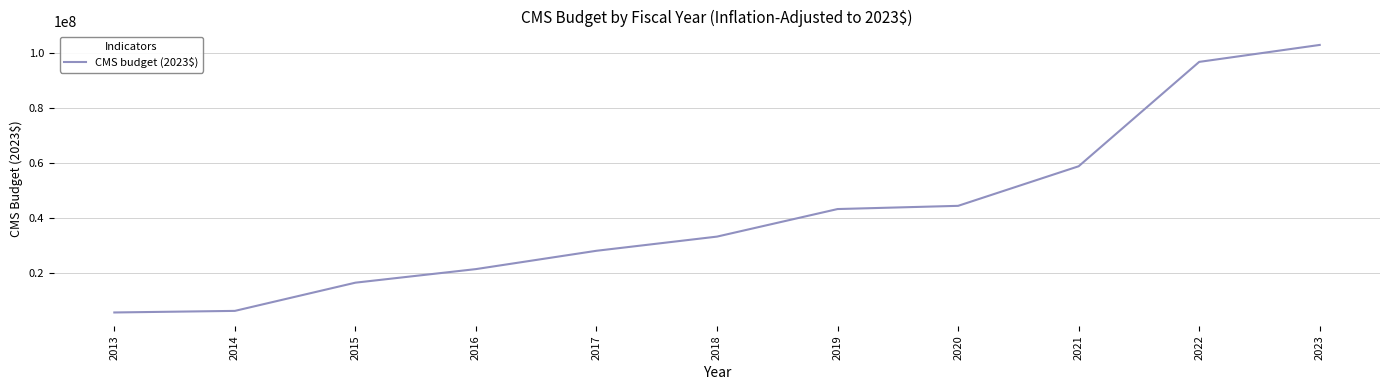

What is the ratio of the value at 2021 to the value at 2023?

0.6